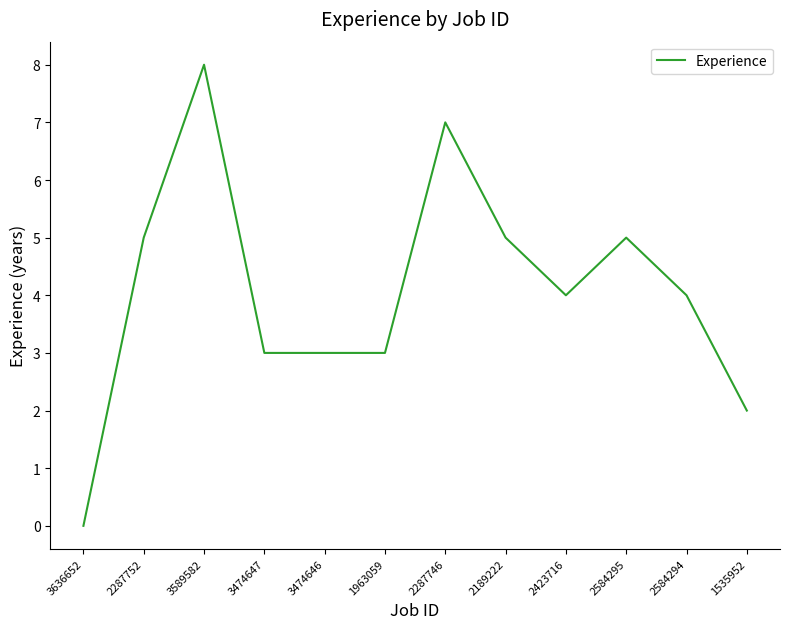

What is the difference between the values at 3474647 and 2287746?

4